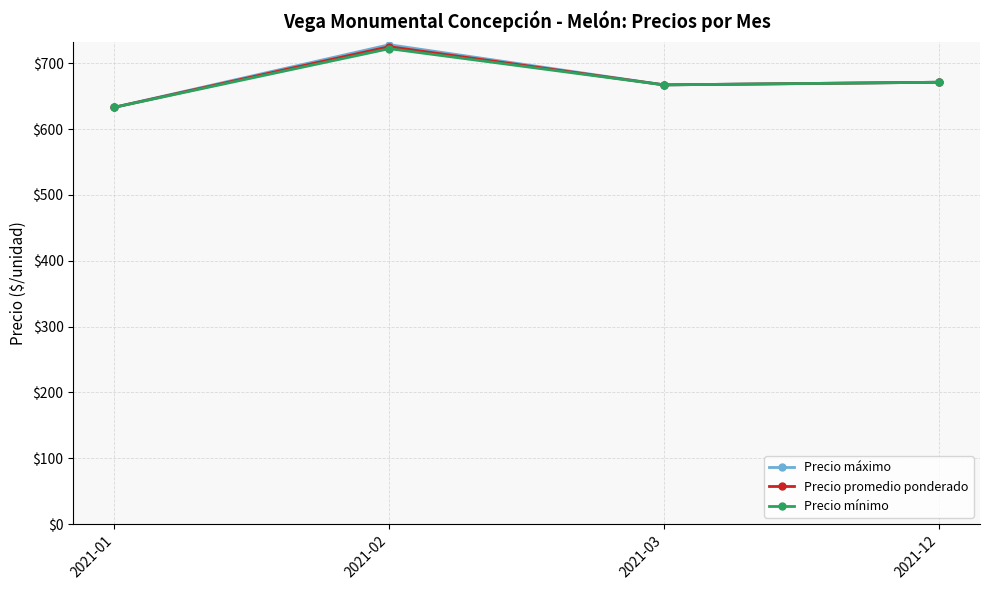

Which category has the lowest value in the Precio mínimo series?

2021-01